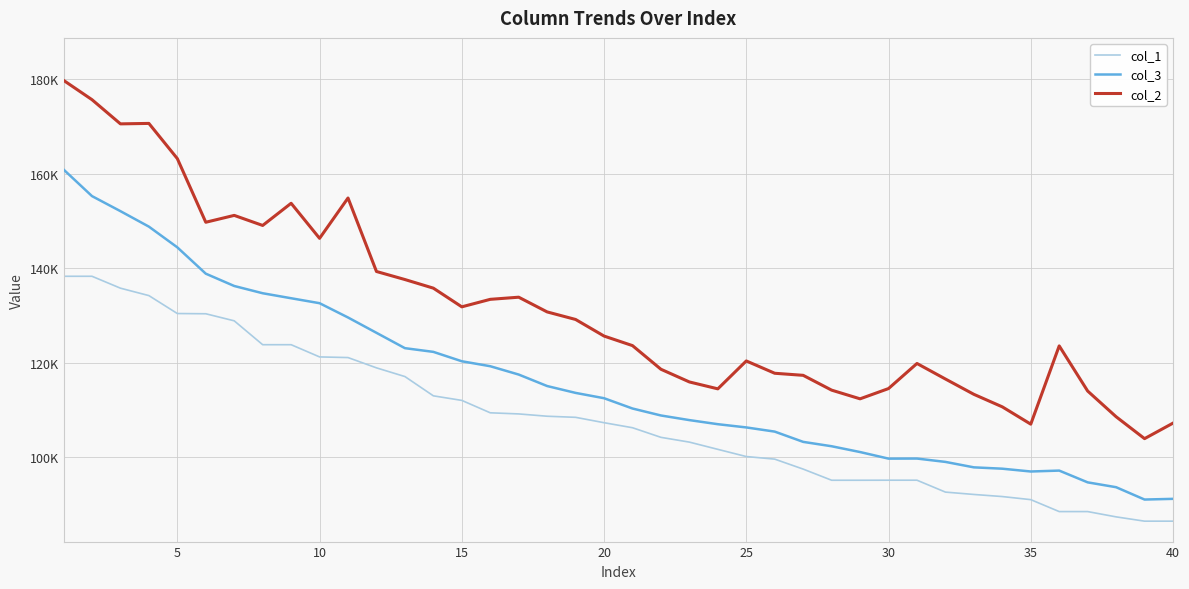

Is this an area chart (filled region under the line)?

No